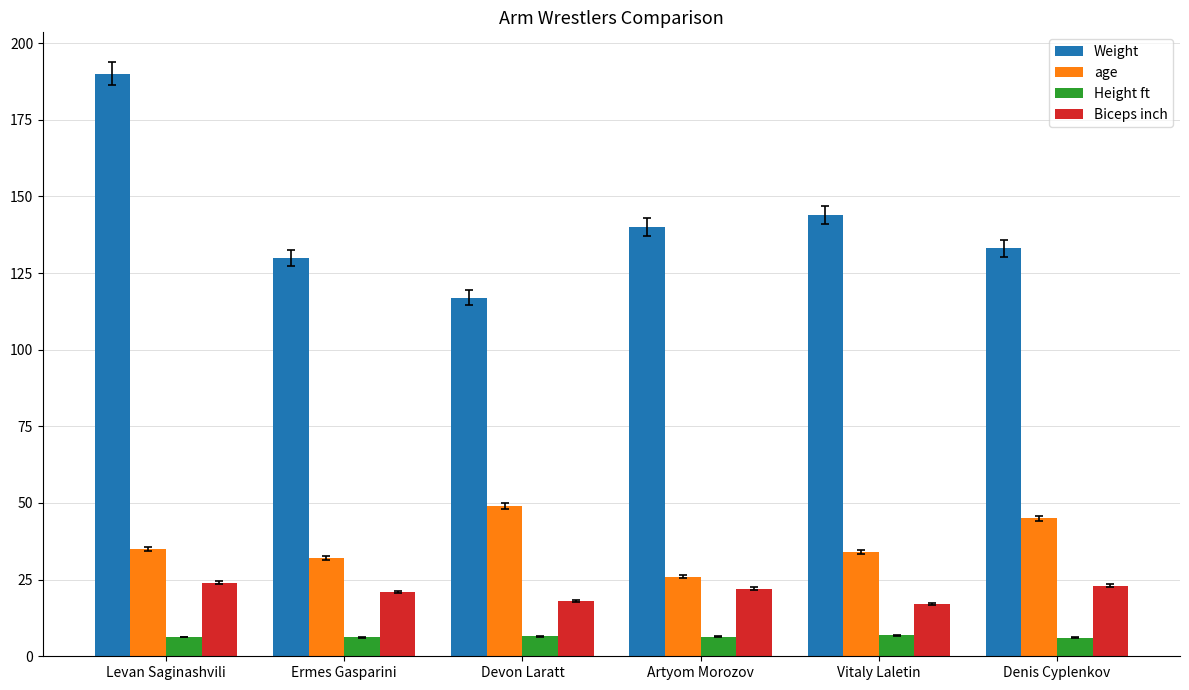

Is it true that Biceps inch equals 14.3 at Ermes Gasparini?

False